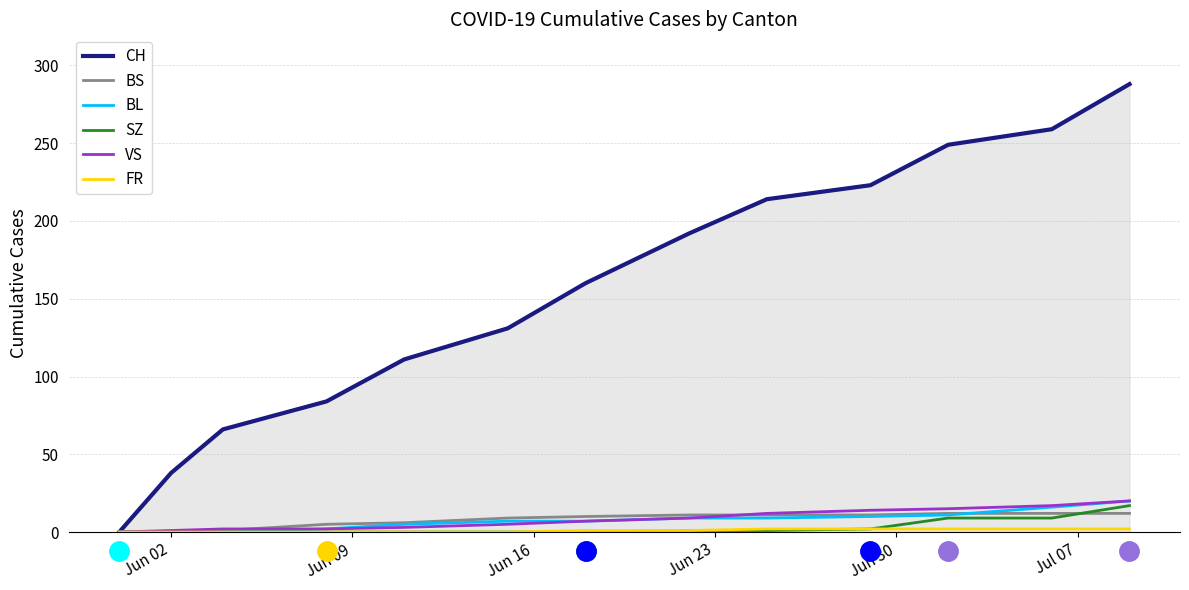

What is the maximum value shown in the chart?

288